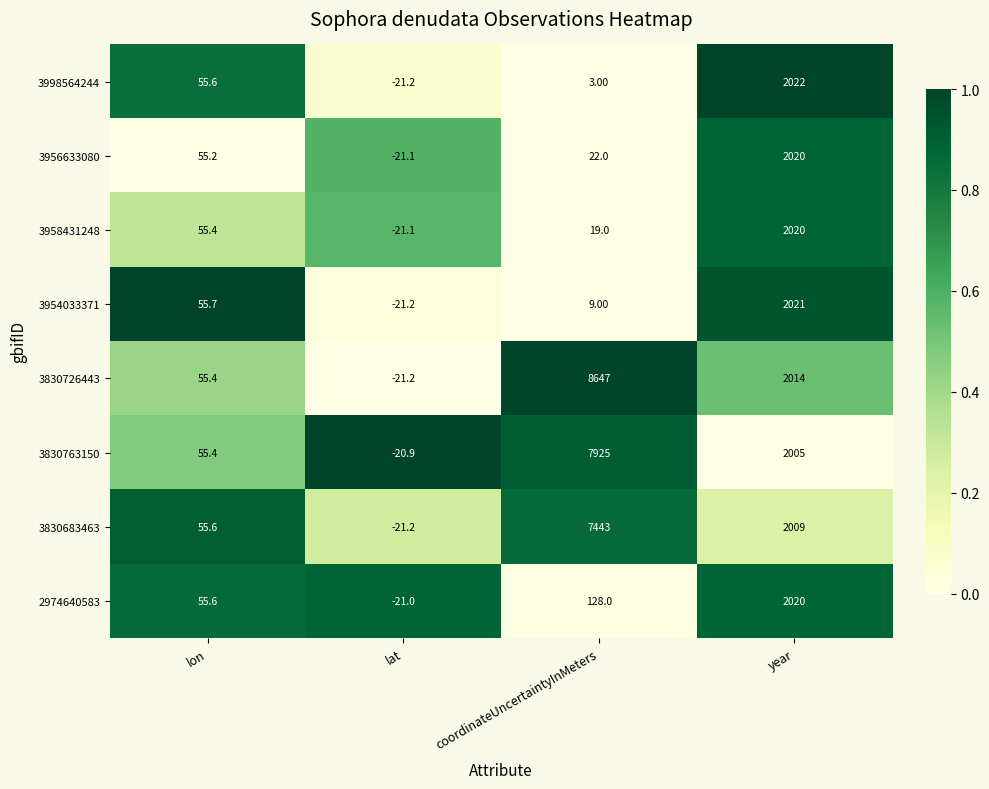

What is the difference between the 3830683463 values at lat and lon?

76.8